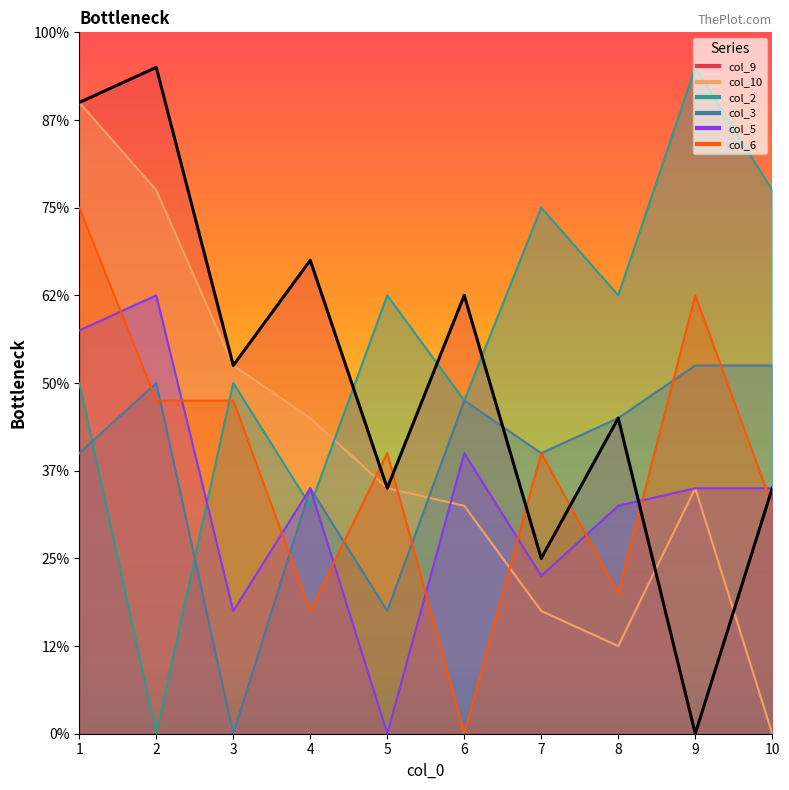

Reading left to right, transcribe all the data shown in this chart.

col_9: 36	38	21	27	14	25	10	18	0	14
col_10: 36	31	21	18	14	13	7	5	14	0
col_2: 20	0	20	13	25	19	30	25	38	31
col_3: 16	20	0	14	7	19	16	18	21	21
col_5: 23	25	7	14	0	16	9	13	14	14
col_6: 30	19	19	7	16	0	16	8	25	13